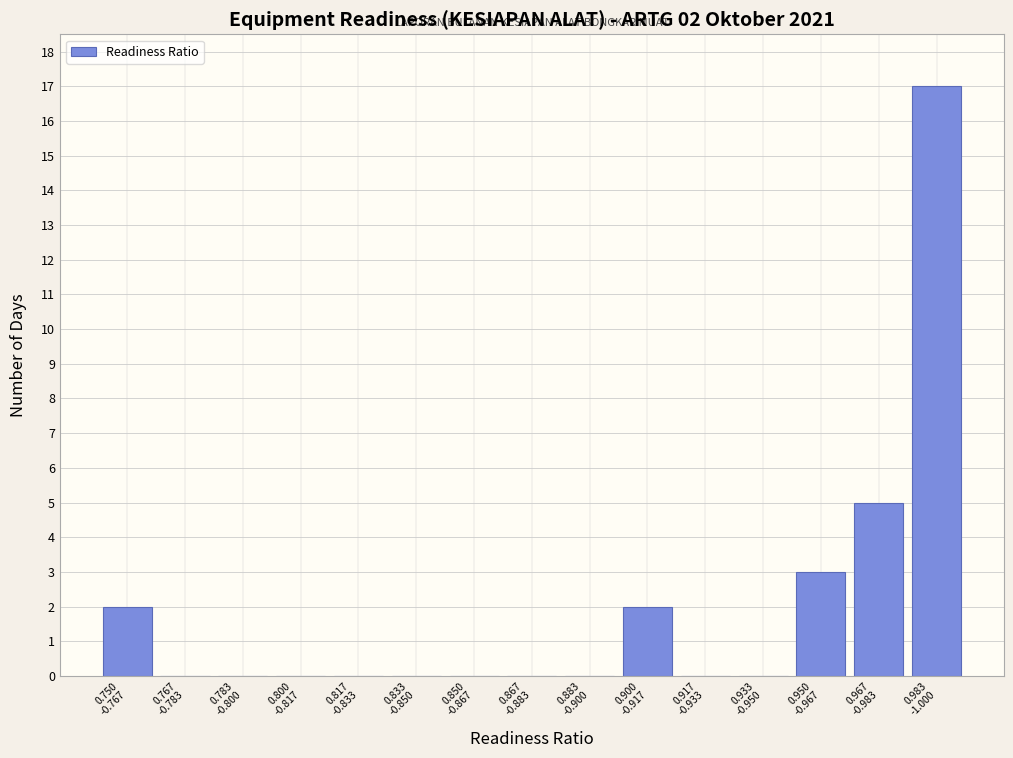

What is the greatest value displayed?

17